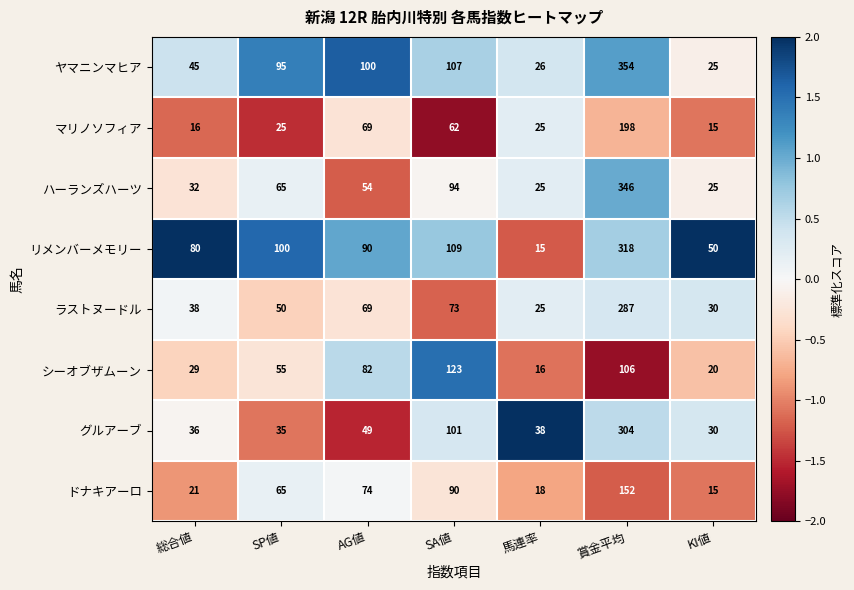

At which label is ドナキアーロ closest to 83?

SA値